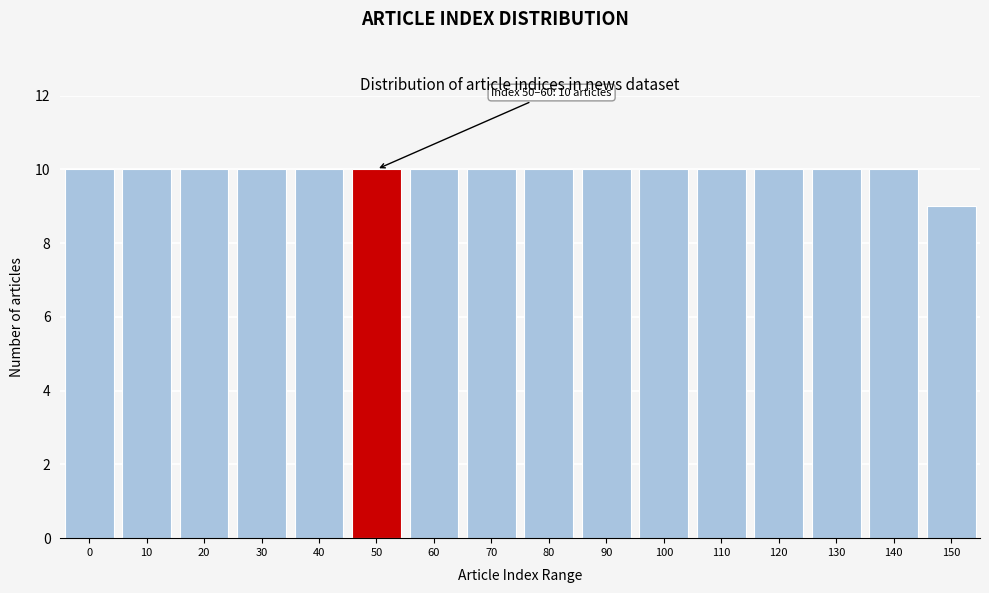

Reading left to right, transcribe all the data shown in this chart.

10	10	10	10	10	10	10	10	10	10	10	10	10	10	10	9